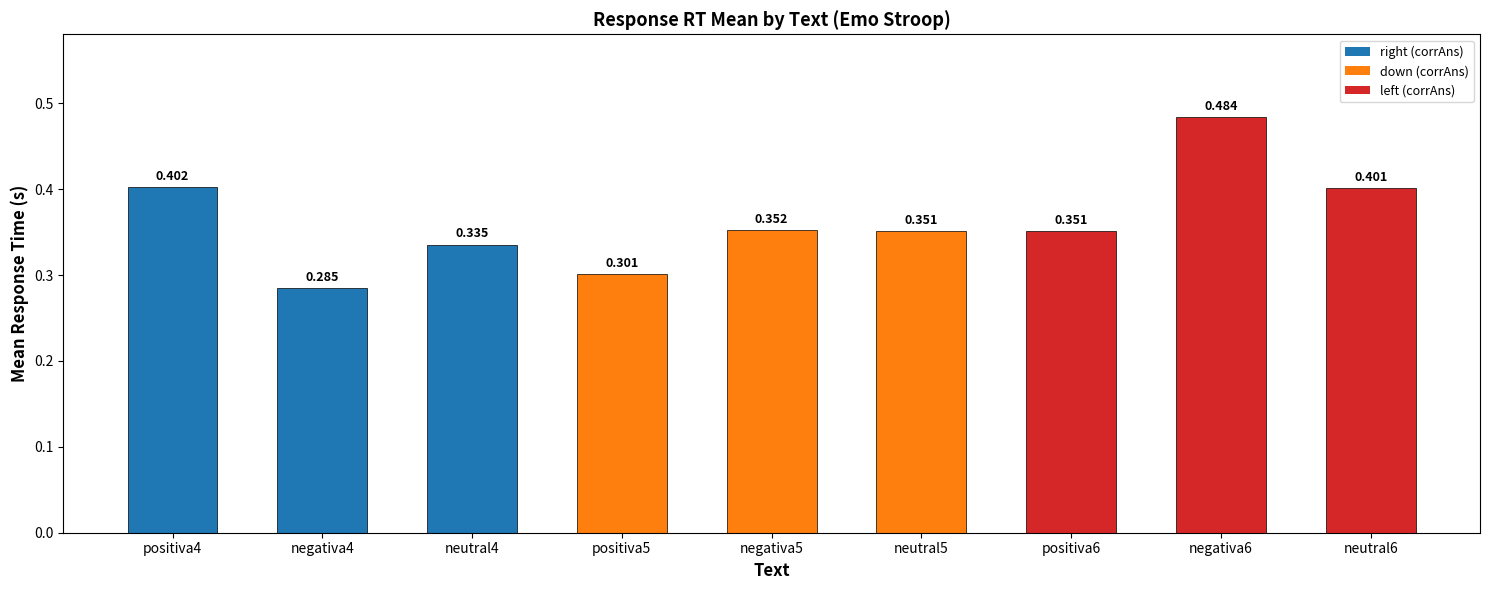

What is the difference between the second highest and second lowest values?

0.1